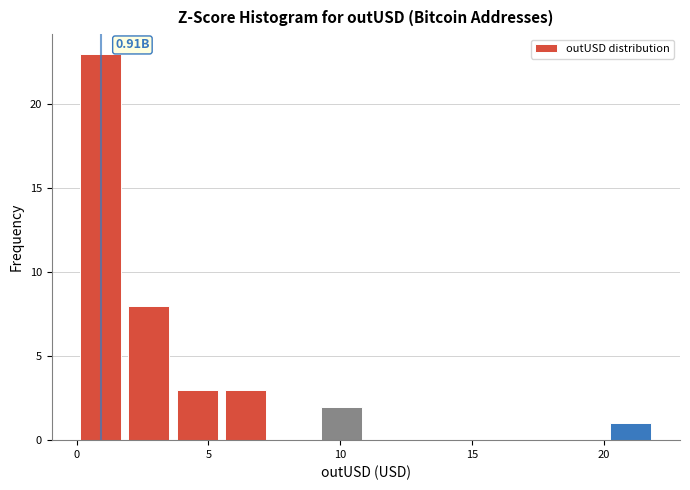

Around what value on the x-axis is the tallest bar? Give the approximate position of its centre, as read against the axis.

1.0